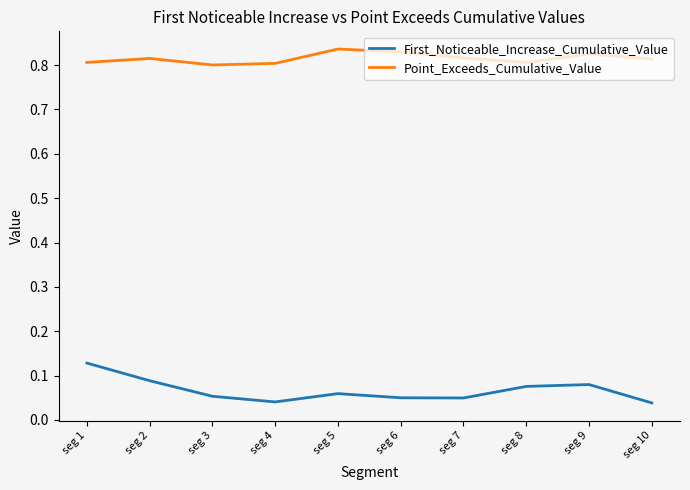

Where is the first local maximum for First_Noticeable_Increase_Cumulative_Value?

seg 5